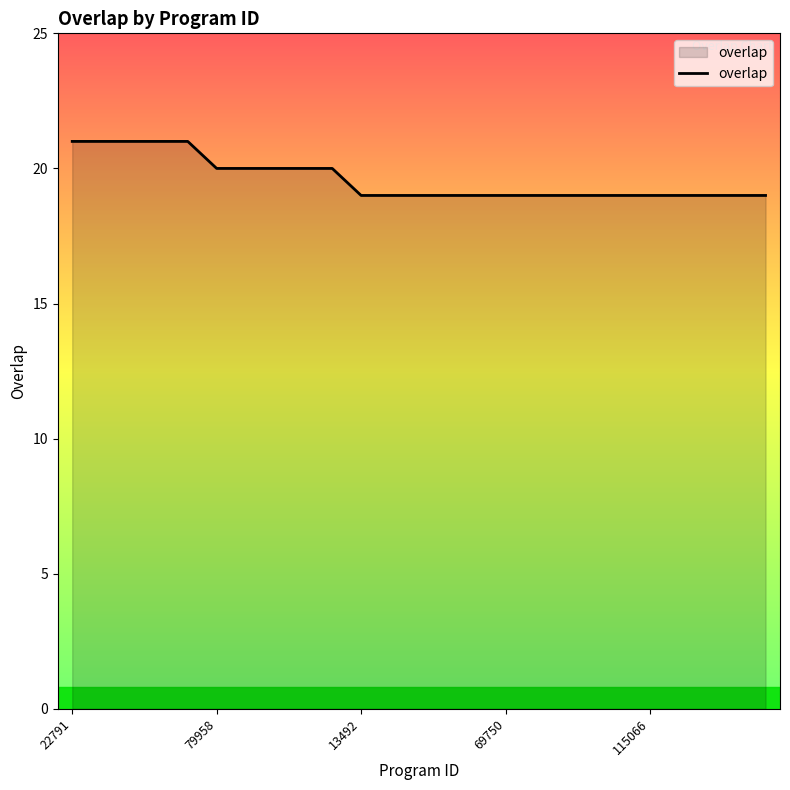

What is the maximum value shown in the chart?

21